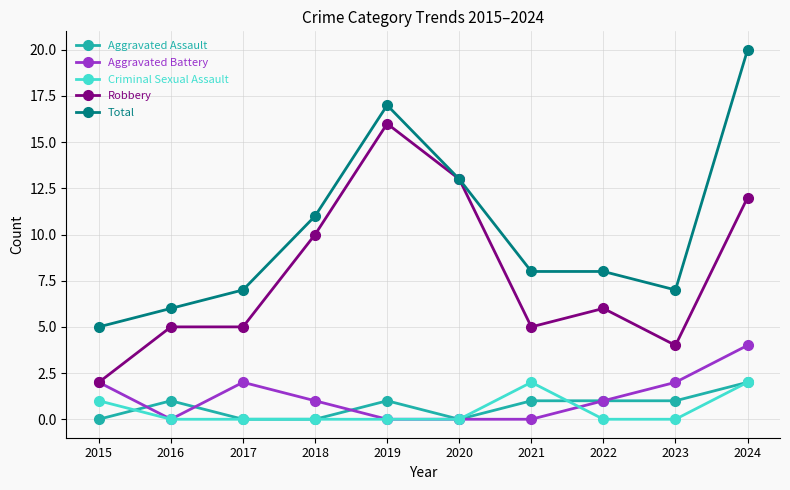

The Aggravated Battery series shows -1 at 2020. True or false?

False